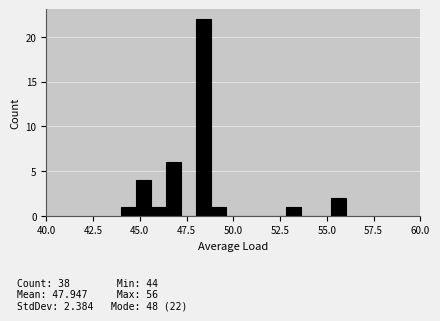

Read against the x-axis, roughly where is the centre of the tallest bar?

48.5